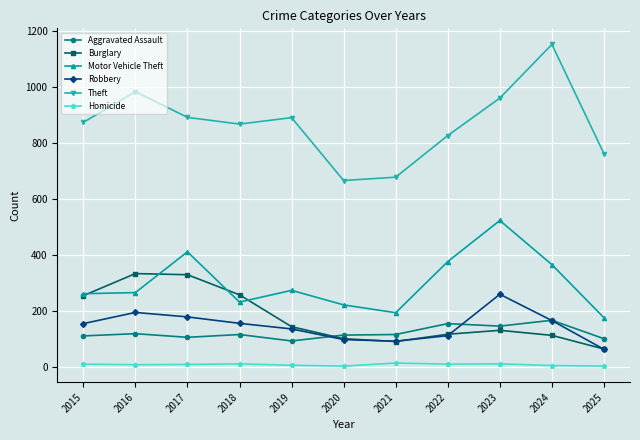

In Homicide, how many points are higher than both neighbors (excluding endpoints)?

3